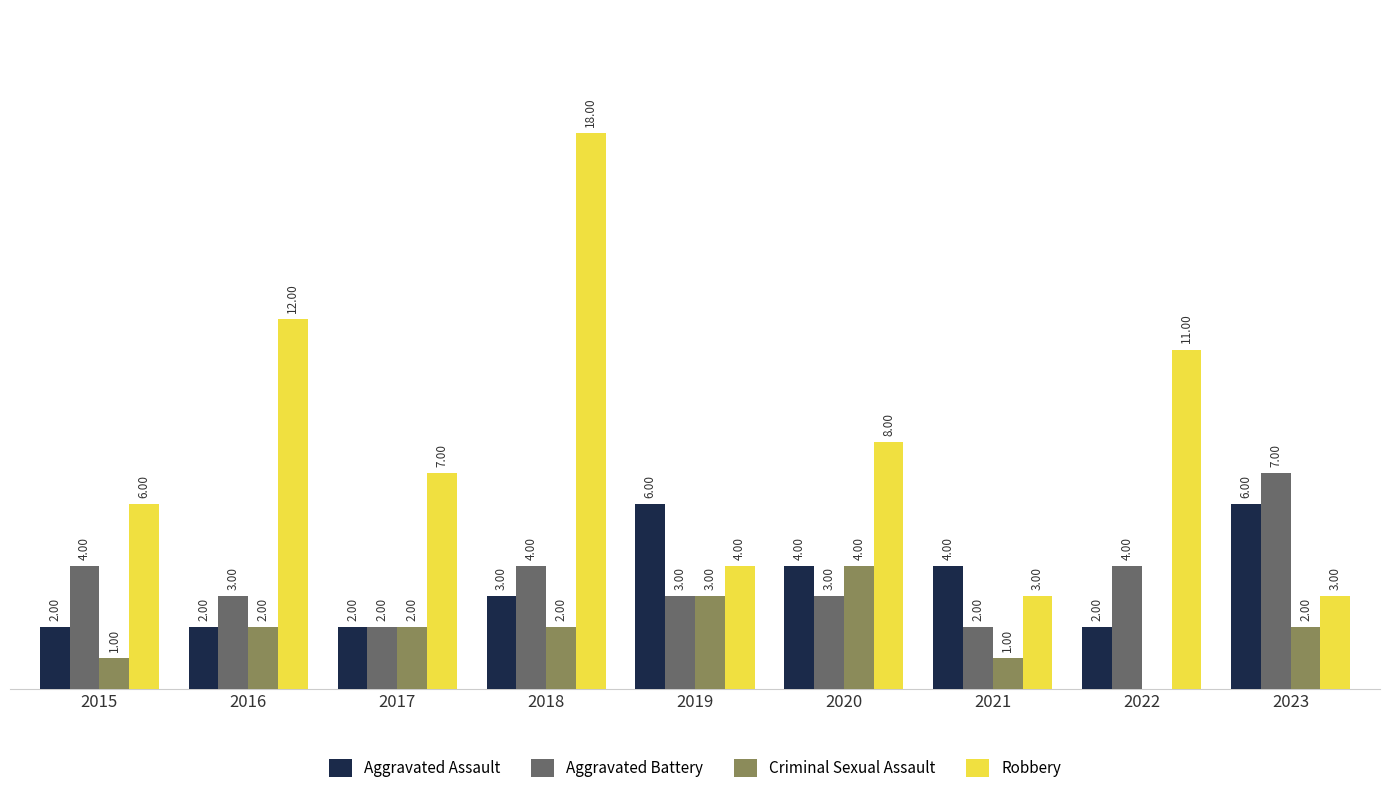

What are all the series names shown in the legend?

Aggravated Assault, Aggravated Battery, Criminal Sexual Assault, Robbery